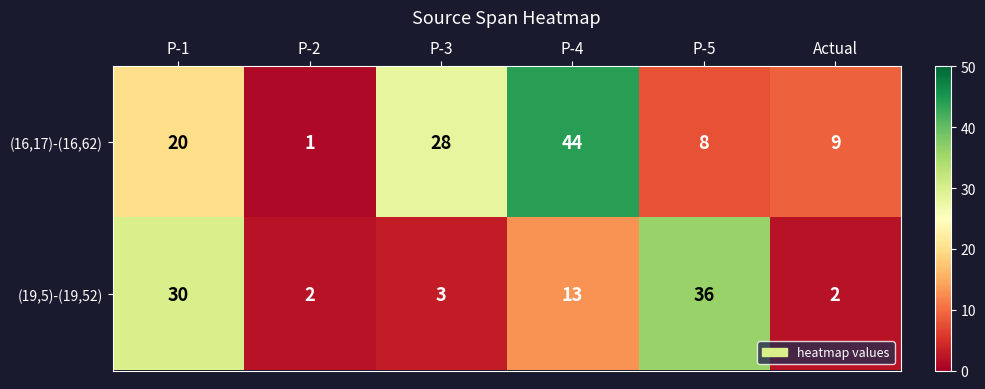

At which category does the chart reach its peak across all series?

P-4